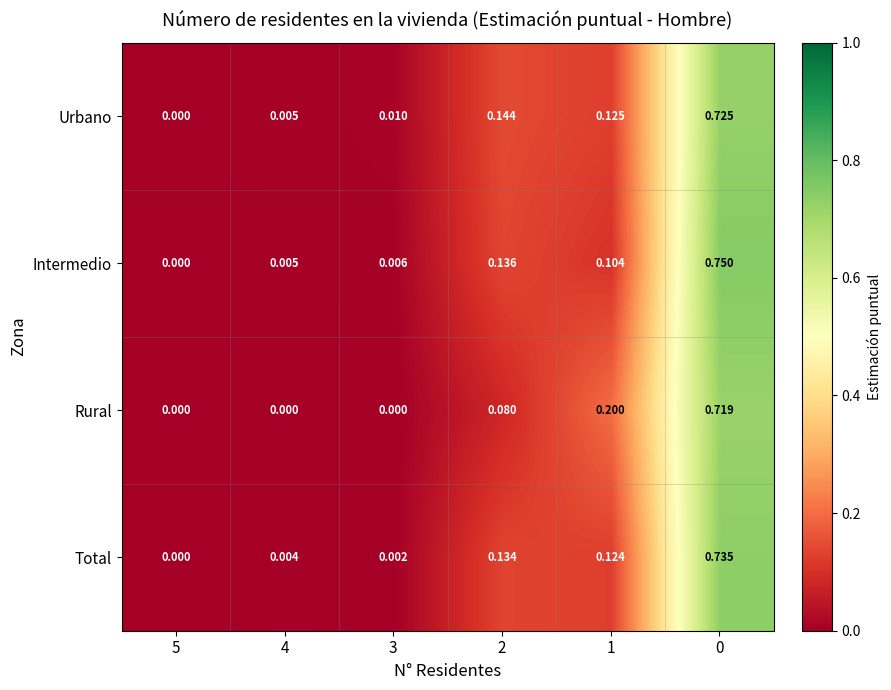

Which series has the largest total across all categories?

Urbano